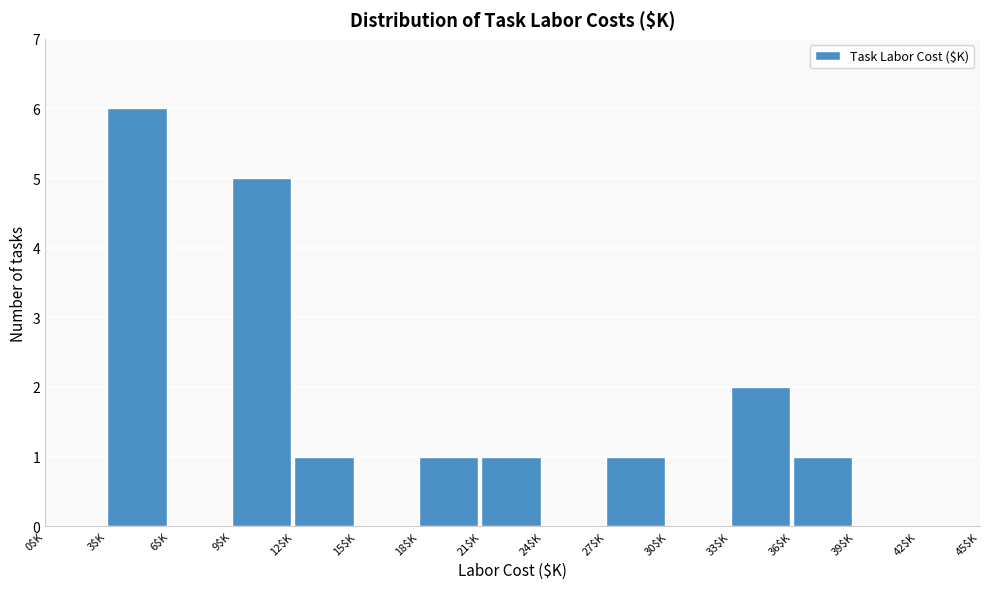

Over which range of the x-axis is the bar tallest?

3 to 6